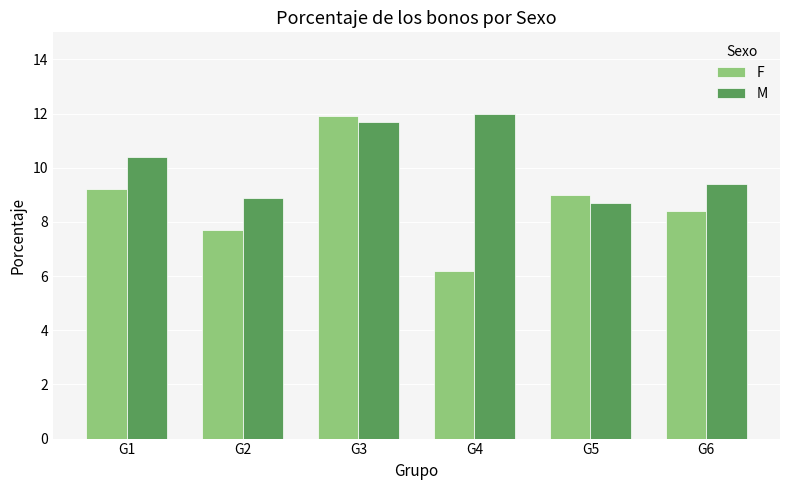

What is the difference between the highest and lowest values at G6?

1.0